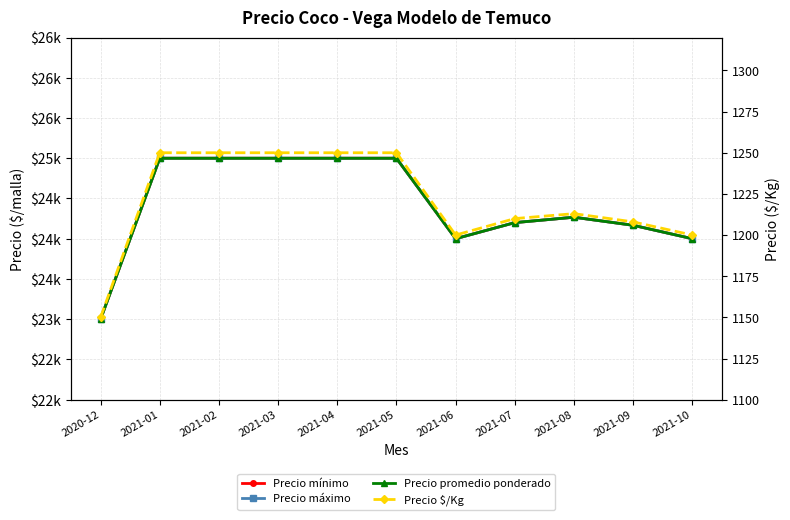

At which category is the sum across all series the highest?

2021-01